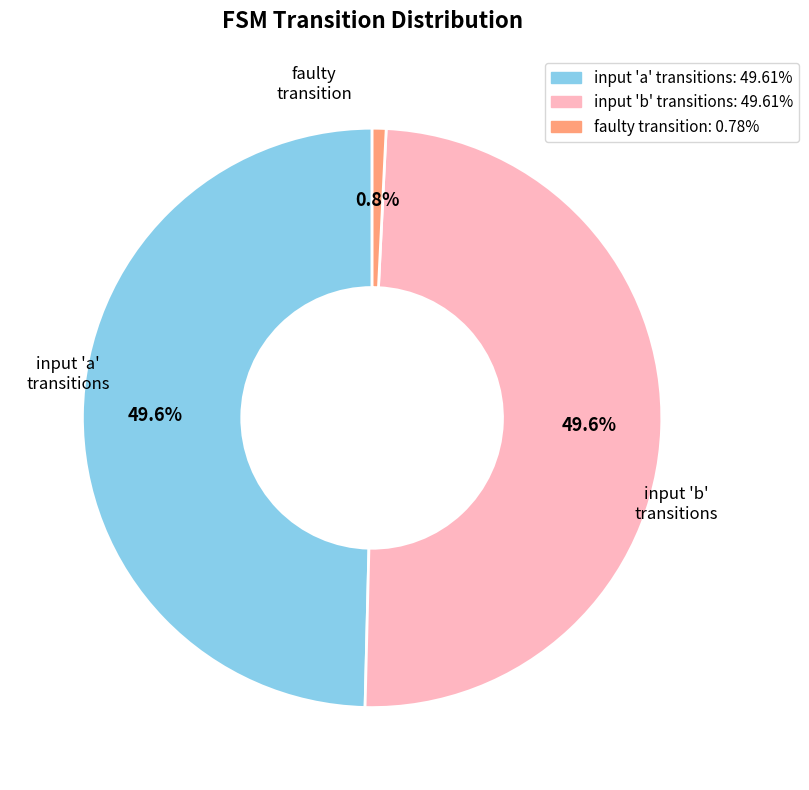

Does faulty transition represent more than half of the total?

No